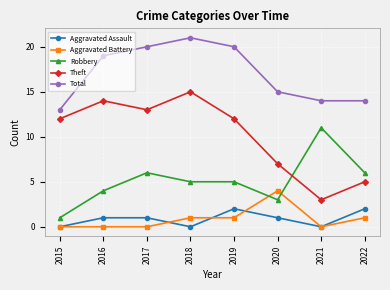

Is it true that Theft equals 7 at 2020?

True